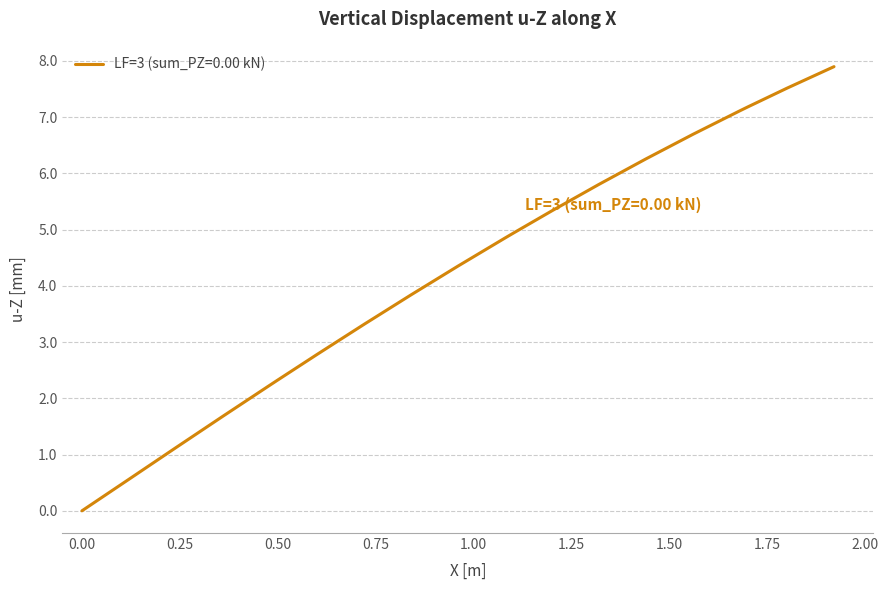

What is the difference between the maximum and minimum values?

7.9